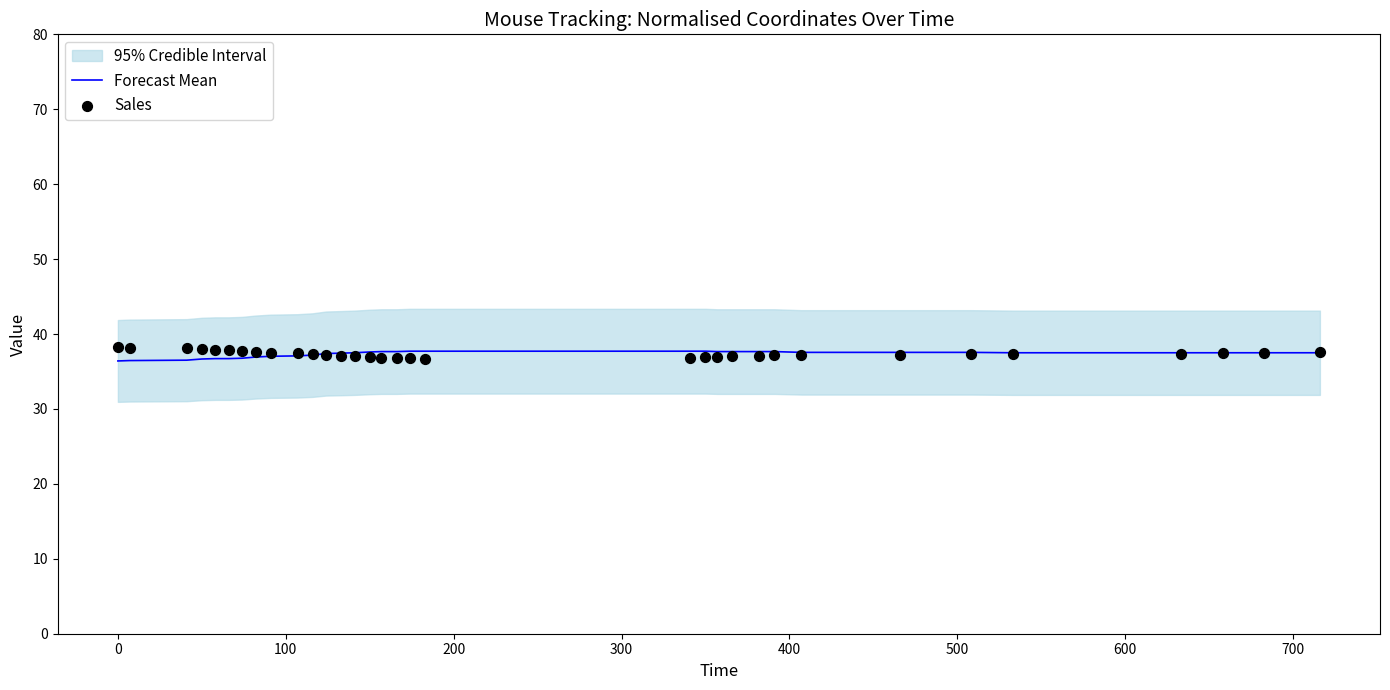

What are all the series names shown in the legend?

Forecast Mean, Sales